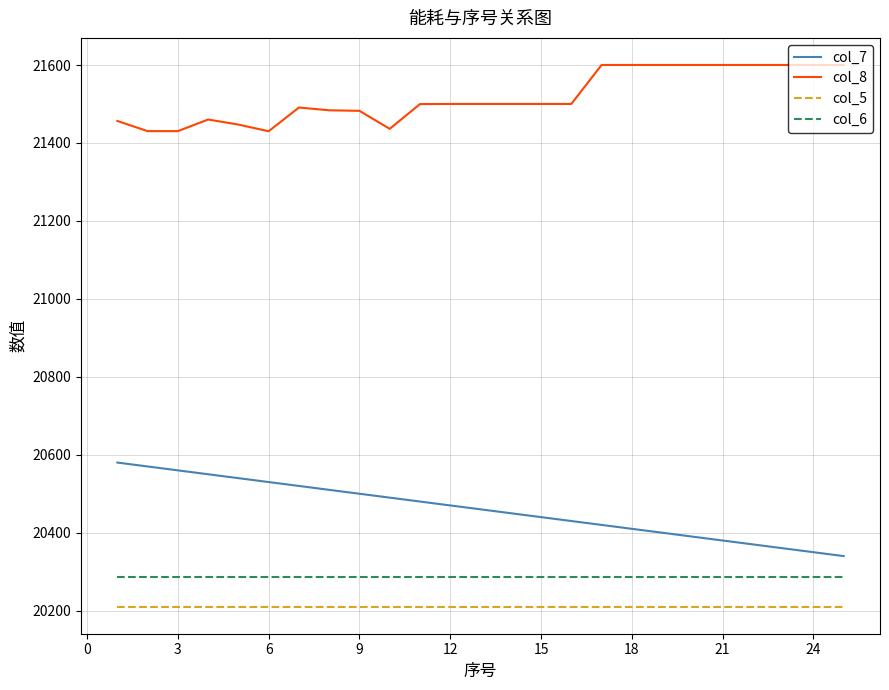

List the series in order of their peak value, highest first.

col_8, col_7, col_6, col_5